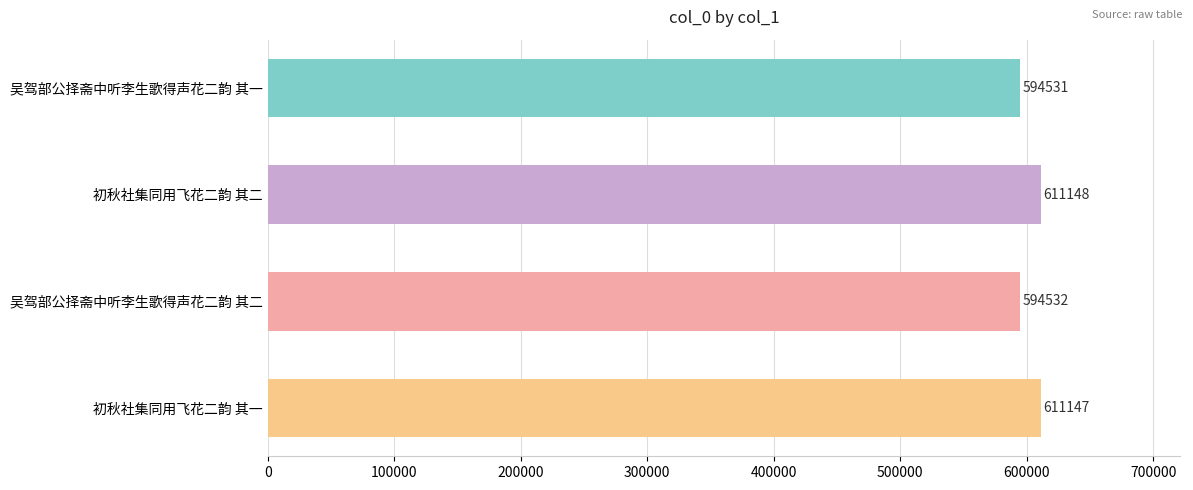

How many categories are shown in the chart?

4